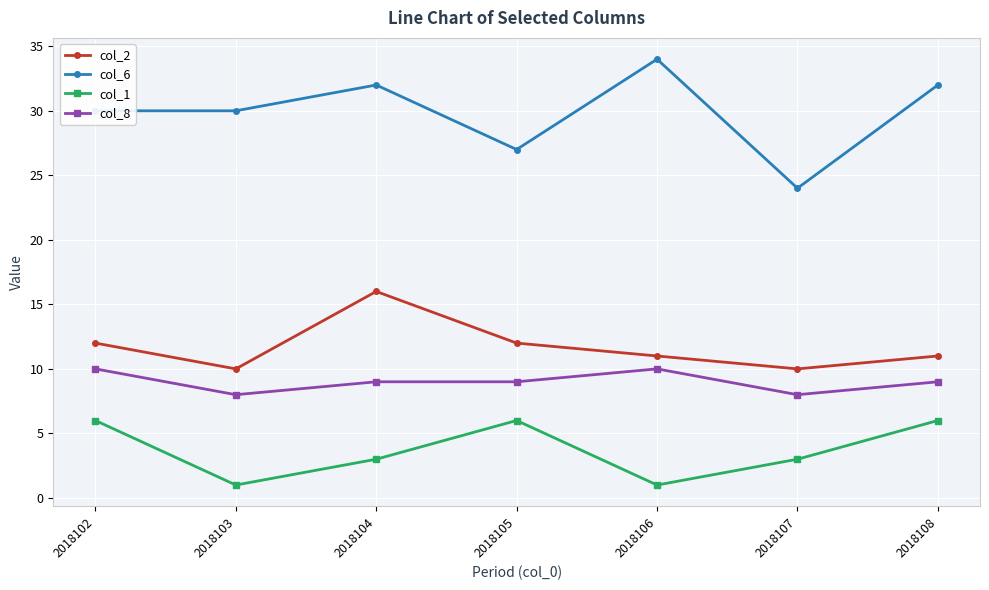

What is the spread (max minus min) of values at 2018107?

21